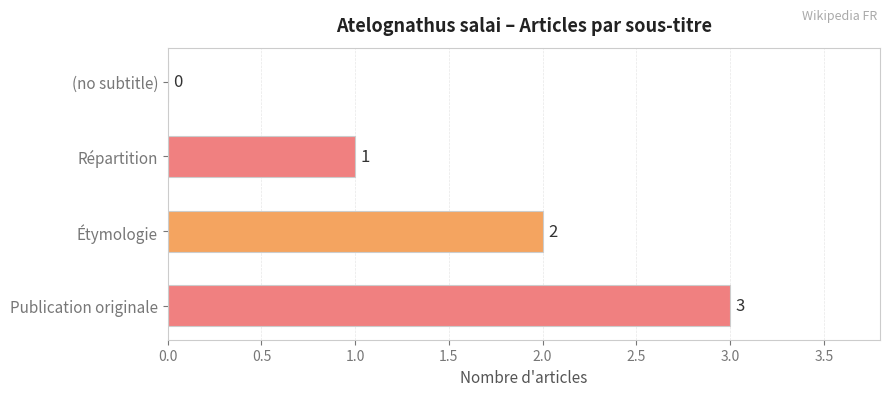

The chart shows a value of 2 at Étymologie. True or false?

True